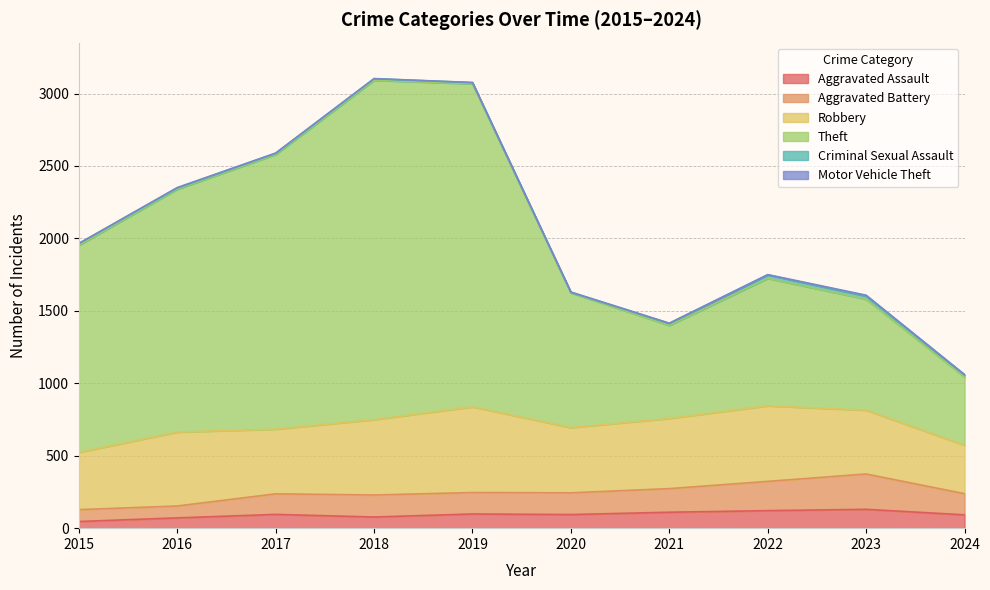

Which label corresponds to the smallest value in the chart?

2015